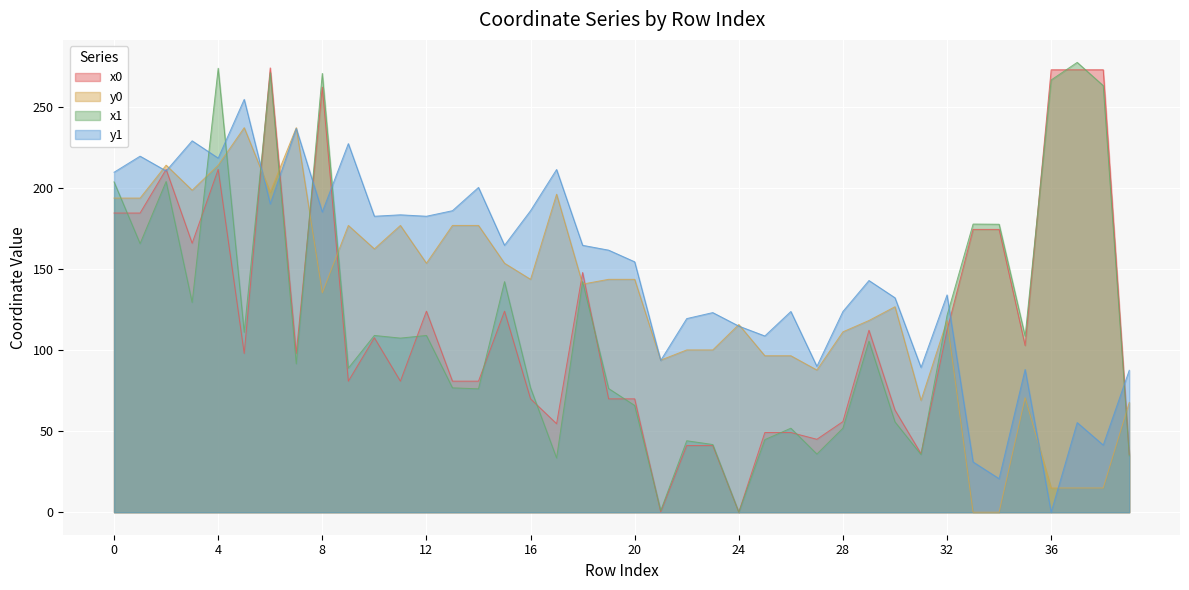

Reading left to right, what are all the values shown in this chart?

x0: 0=184.5	1=184.5	2=211.4	3=165.9	4=211.4	5=97.9	6=274.0	7=97.9	8=262.1	9=80.8	10=107.6	11=80.8	12=124.0	13=80.8	14=80.8	15=124.0	16=69.9	17=54.6	18=147.8	19=69.9	20=69.9	21=0.2	22=41.1	23=41.1	24=0.0	25=49.2	26=49.2	27=45.0	28=55.9	29=112.2	30=63.0	31=36.1	32=112.2	33=174.4	34=174.4	35=102.8	36=272.8	37=272.8	38=272.8	39=35.5
y0: 0=193.7	1=193.7	2=214.0	3=198.6	4=214.0	5=237.1	6=197.4	7=237.1	8=135.3	9=176.8	10=162.4	11=176.8	12=153.5	13=176.8	14=176.8	15=153.5	16=143.6	17=196.1	18=140.7	19=143.6	20=143.6	21=93.8	22=100.1	23=100.1	24=115.7	25=96.5	26=96.5	27=87.7	28=111.2	29=118.2	30=126.7	31=68.9	32=118.2	33=0.0	34=0.0	35=70.6	36=15.0	37=15.0	38=15.0	39=67.7
x1: 0=203.7	1=165.7	2=203.9	3=129.4	4=273.8	5=111.0	6=271.1	7=91.5	8=270.6	9=88.9	10=109.0	11=107.4	12=109.0	13=76.7	14=76.1	15=142.2	16=76.7	17=33.4	18=142.2	19=76.3	20=65.8	21=1.0	22=44.1	23=41.8	24=0.0	25=44.8	26=51.8	27=35.9	28=51.8	29=105.5	30=55.7	31=35.6	32=121.4	33=177.7	34=177.6	35=108.6	36=266.6	37=277.4	38=263.0	39=34.7
y1: 0=209.6	1=219.6	2=210.5	3=229.0	4=218.4	5=254.6	6=190.2	7=236.6	8=185.1	9=227.3	10=182.5	11=183.4	12=182.5	13=185.9	14=200.3	15=164.6	16=185.9	17=211.3	18=164.6	19=161.6	20=154.4	21=93.6	22=119.4	23=123.1	24=114.8	25=108.7	26=123.8	27=89.9	28=123.8	29=142.9	30=132.2	31=89.3	32=134.0	33=31.0	34=20.7	35=88.0	36=0.0	37=55.3	38=41.4	39=87.5